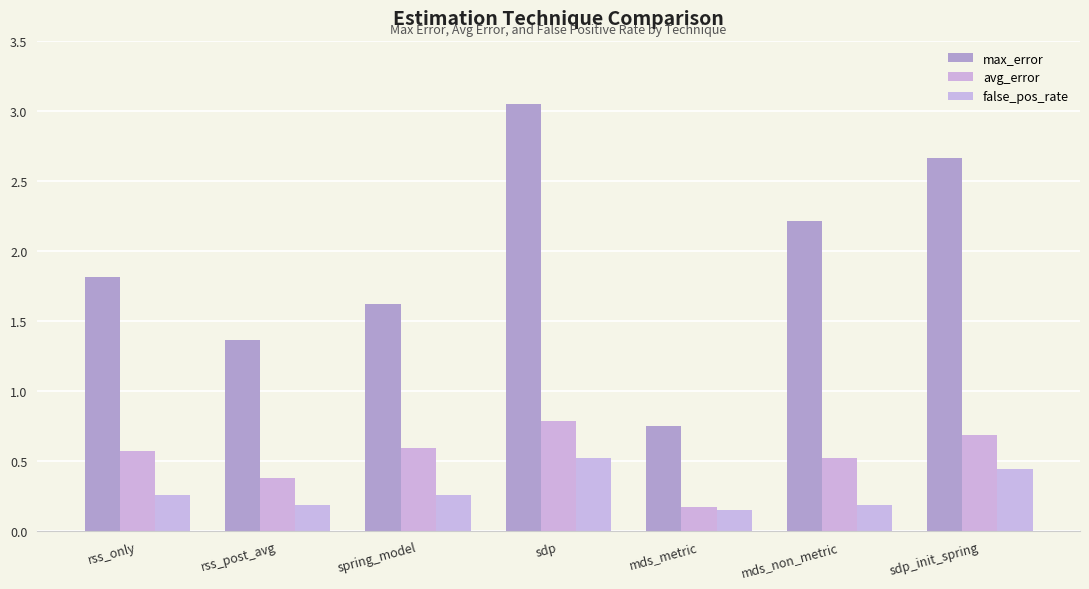

What is the spread (max minus min) of values at mds_metric?

0.6